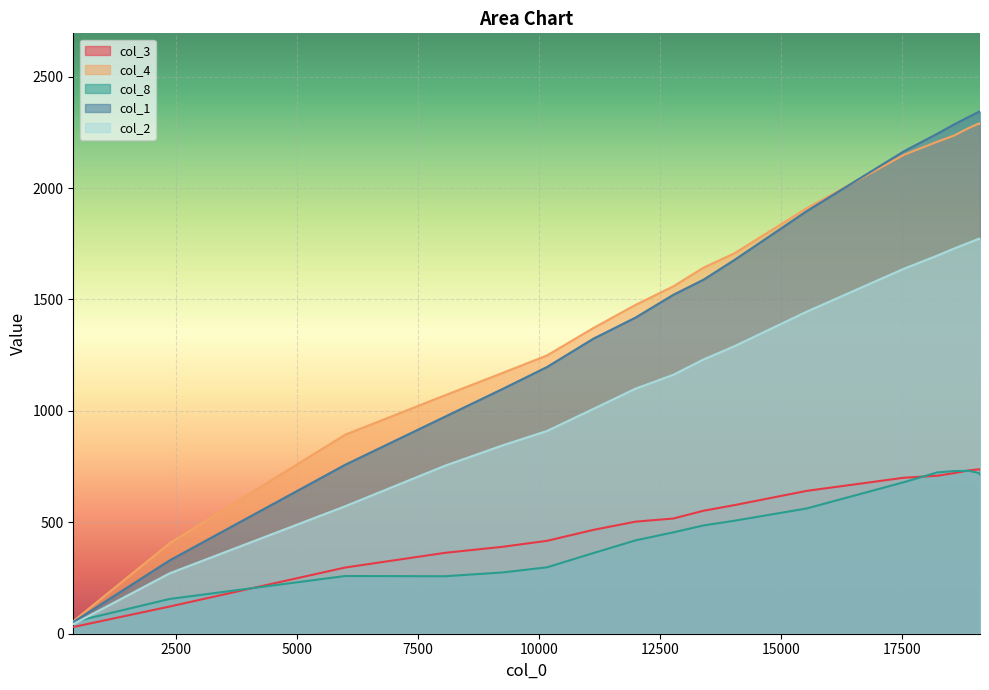

True or false: col_8 and col_3 cross at least once.

True